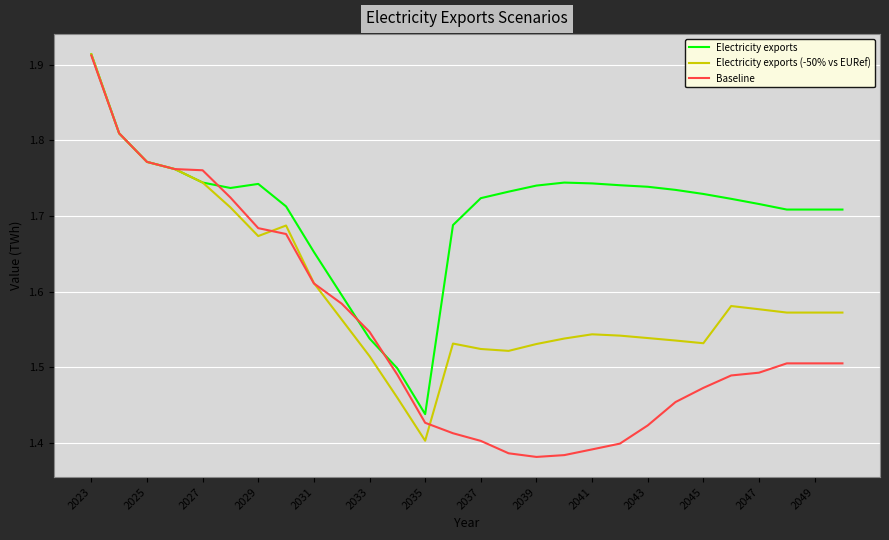

Which series has the largest total across all categories?

Electricity exports